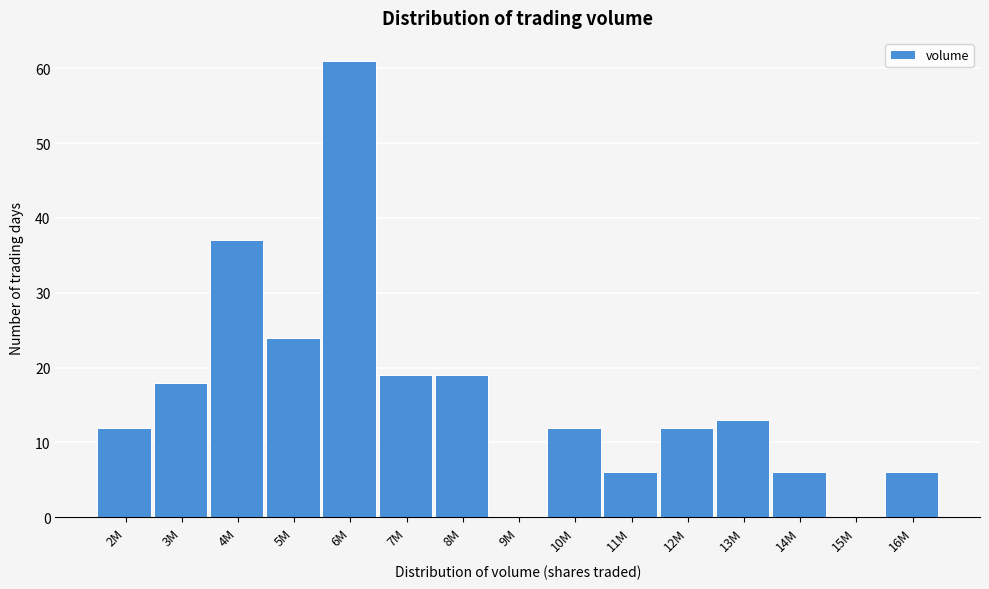

Reading right to left, what are all the values shown in this chart?

16M=6	15M=0	14M=6	13M=13	12M=12	11M=6	10M=12	9M=0	8M=19	7M=19	6M=61	5M=24	4M=37	3M=18	2M=12